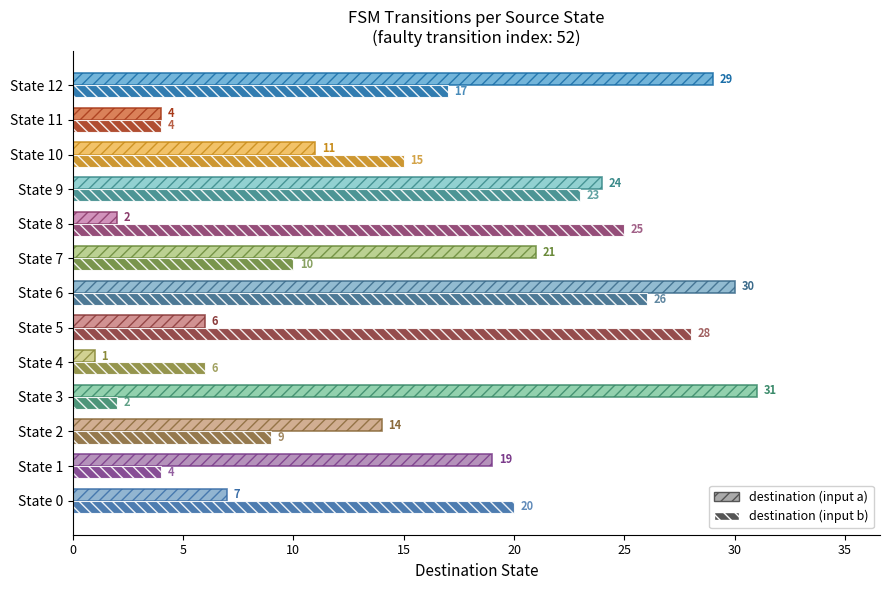

What is the smallest value displayed?

1